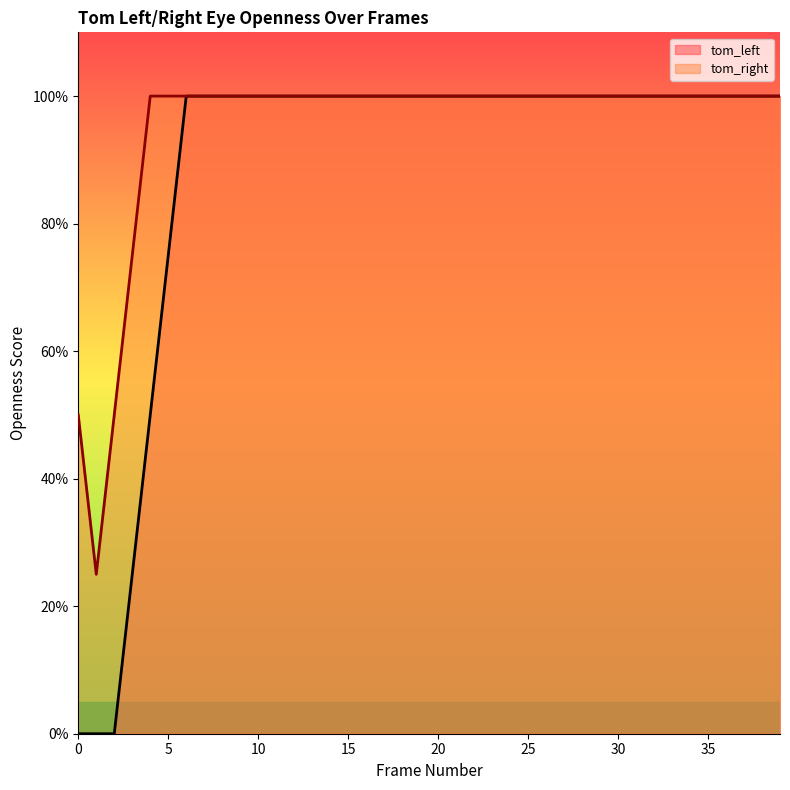

Reading left to right, extract all data points from this chart.

tom_left: 0=0.0	1=0.0	2=0.0	3=0.2	4=0.5	5=0.8	6=1.0	7=1.0	8=1.0	9=1.0	10=1.0	11=1.0	12=1.0	13=1.0	14=1.0	15=1.0	16=1.0	17=1.0	18=1.0	19=1.0	20=1.0	21=1.0	22=1.0	23=1.0	24=1.0	25=1.0	26=1.0	27=1.0	28=1.0	29=1.0	30=1.0	31=1.0	32=1.0	33=1.0	34=1.0	35=1.0	36=1.0	37=1.0	38=1.0	39=1.0
tom_right: 0=0.5	1=0.2	2=0.5	3=0.8	4=1.0	5=1.0	6=1.0	7=1.0	8=1.0	9=1.0	10=1.0	11=1.0	12=1.0	13=1.0	14=1.0	15=1.0	16=1.0	17=1.0	18=1.0	19=1.0	20=1.0	21=1.0	22=1.0	23=1.0	24=1.0	25=1.0	26=1.0	27=1.0	28=1.0	29=1.0	30=1.0	31=1.0	32=1.0	33=1.0	34=1.0	35=1.0	36=1.0	37=1.0	38=1.0	39=1.0